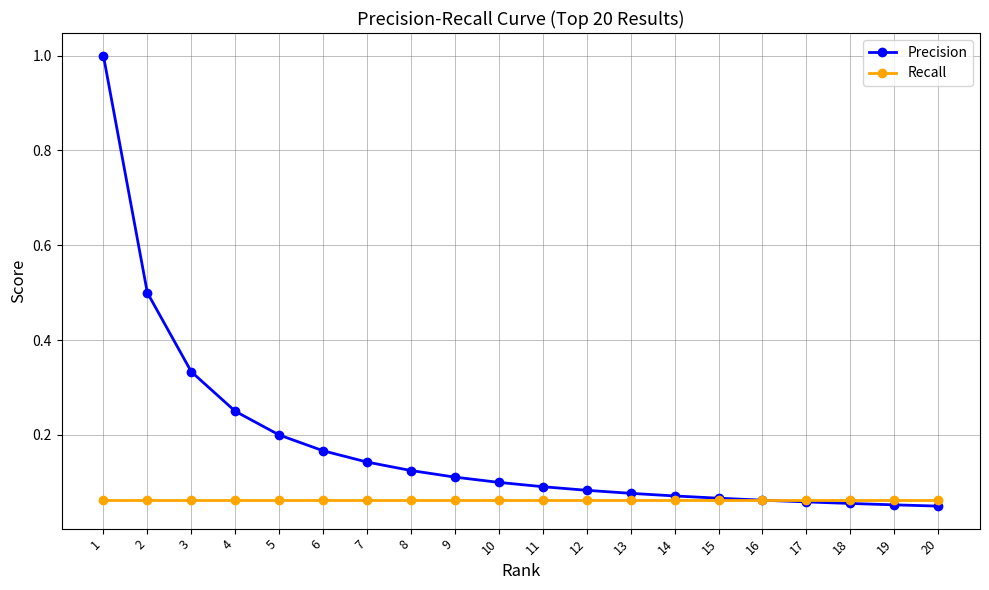

Does the chart display data point markers on the line(s)?

Yes